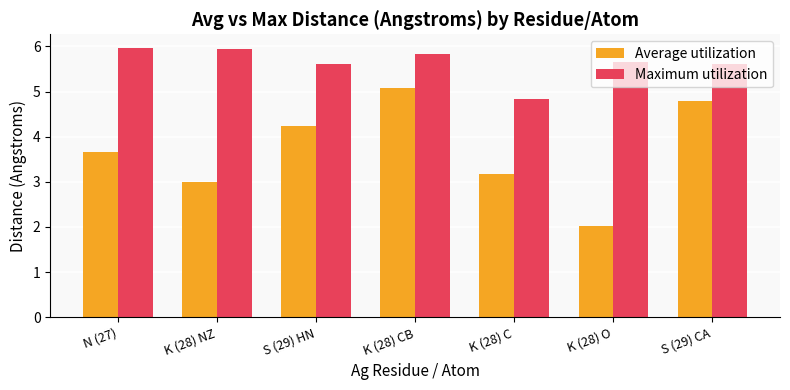

The Average utilization series shows 2.0 at K (28) O. True or false?

True